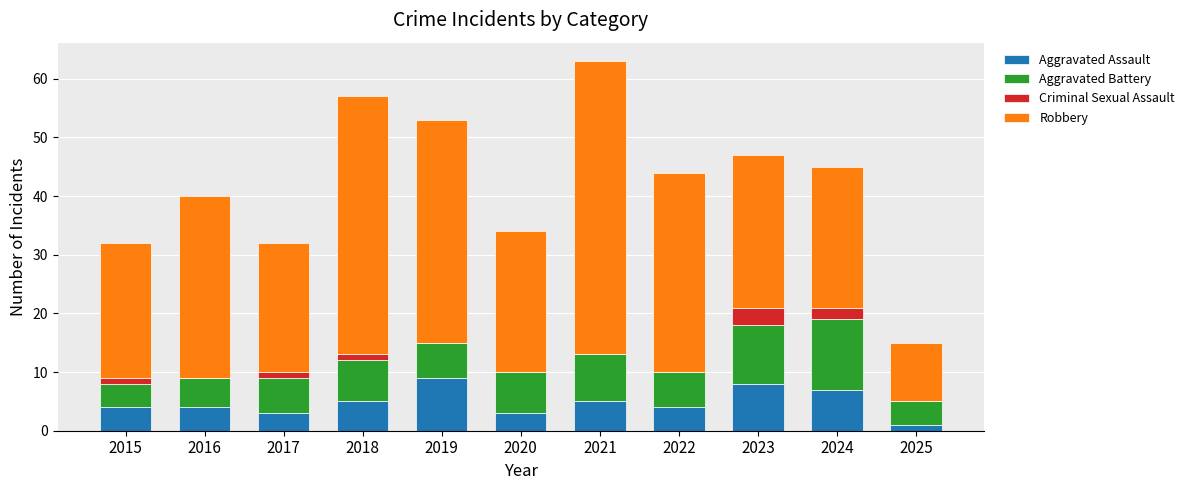

What is the maximum value for Aggravated Assault?

9